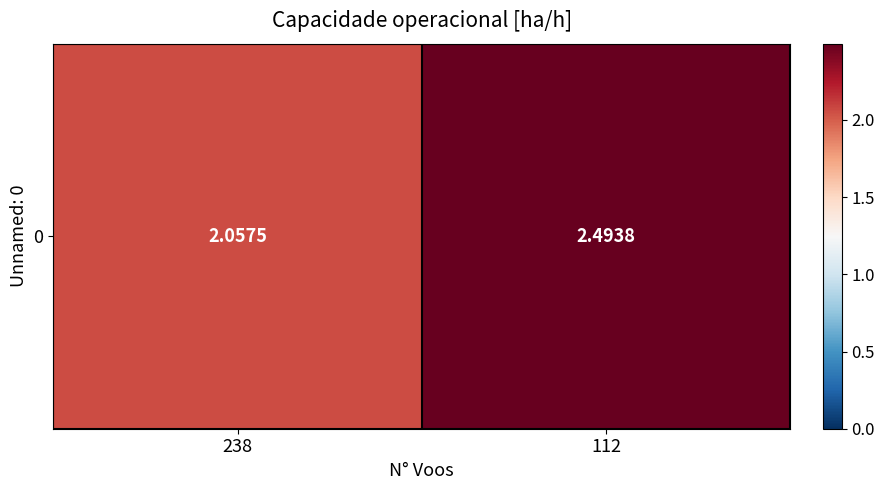

The value at 238 is 0.8. True or false?

False